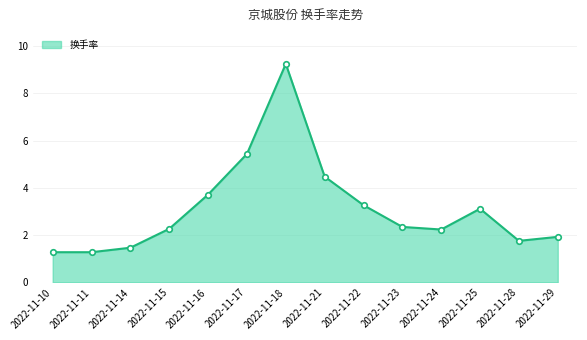

What is the difference between the second highest and minimum values?

4.2